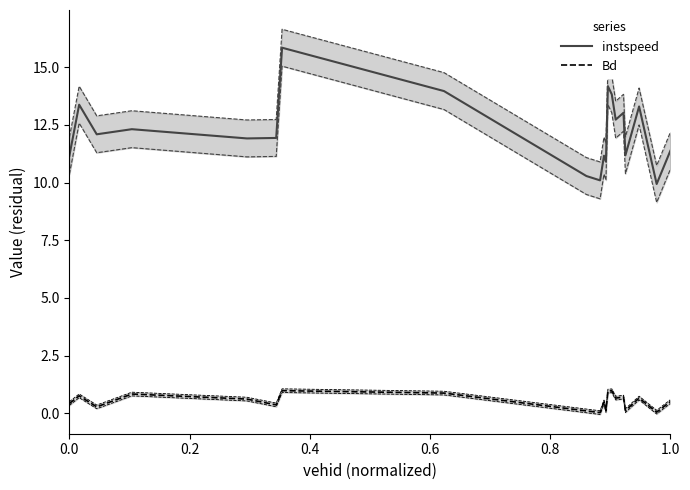

Reading left to right, what are all the values shown in this chart?

instspeed: 11.2	13.4	12.1	12.3	11.9	11.9	15.8	14.0	10.3	10.1	11.2	10.9	14.2	13.8	12.7	13.0	11.2	13.3	9.9	11.4
Bd: 0.4	0.8	0.3	0.8	0.6	0.4	1.0	0.9	0.1	0.0	0.5	0.1	1.0	1.0	0.7	0.7	0.1	0.7	0.0	0.5